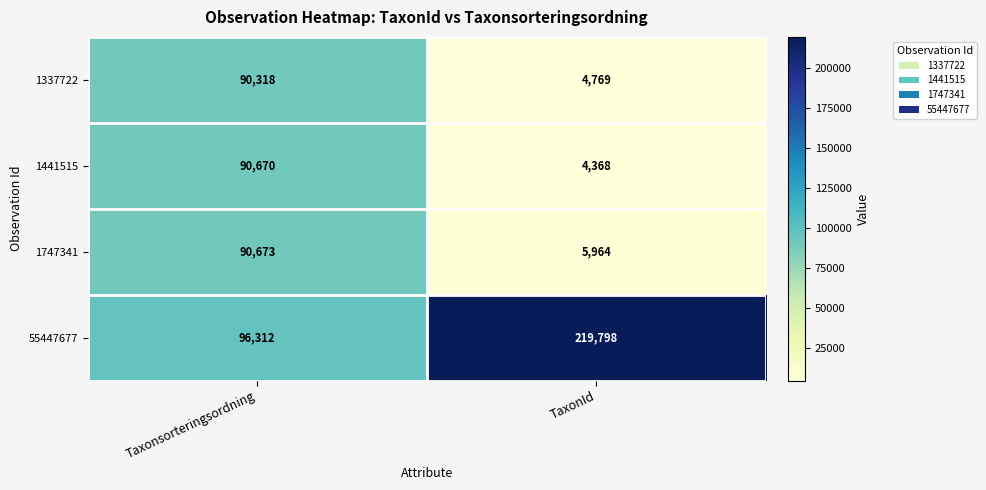

At how many categories does at least one series exceed 170919?

1